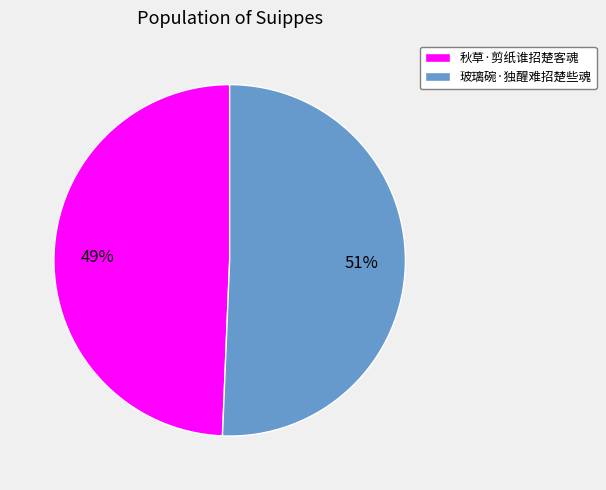

To the nearest percent, what is the average slice percentage?

50%